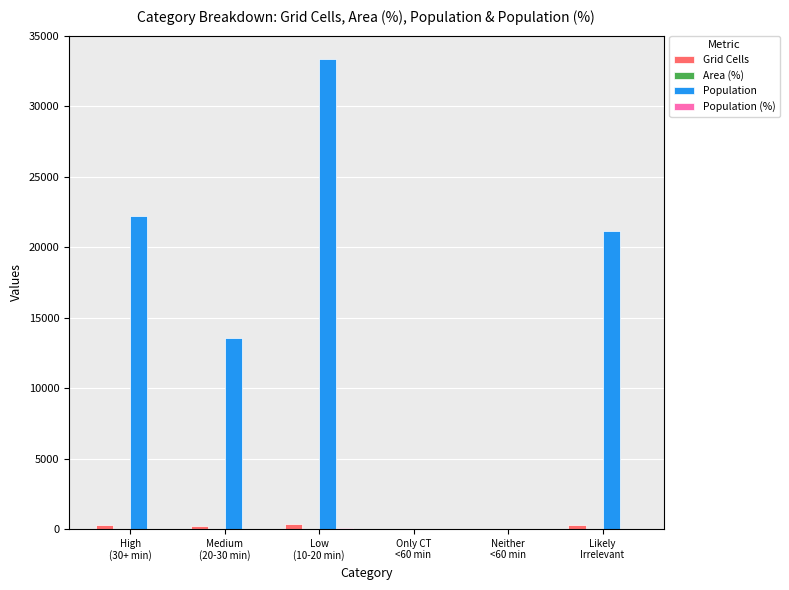

Count the number of data series in this chart.

4